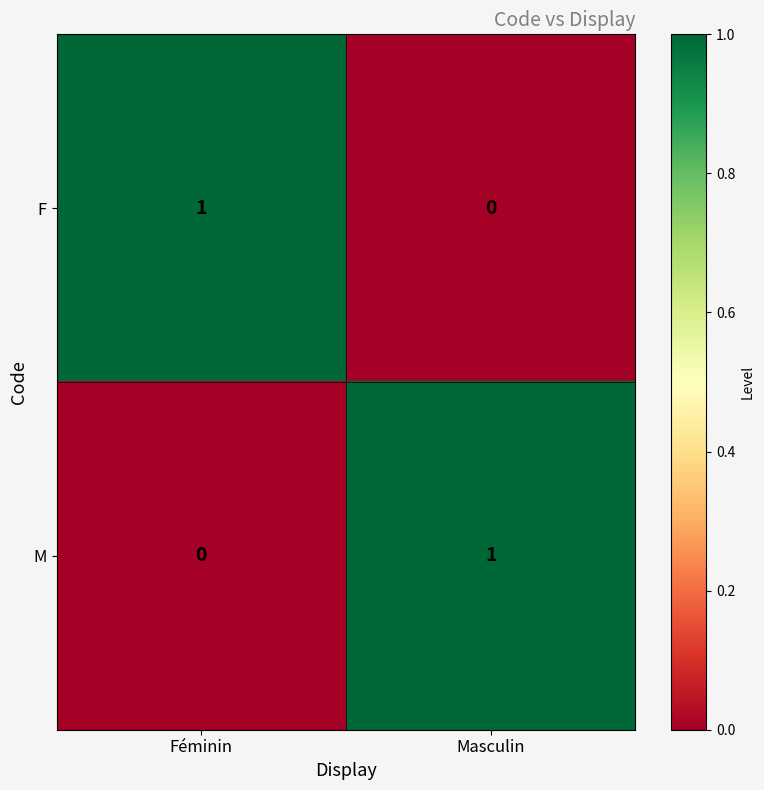

Which category has the highest value in the M series?

Masculin